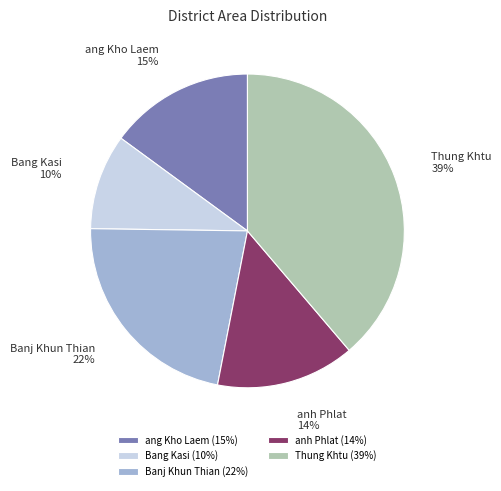

Does any single category account for the majority?

No